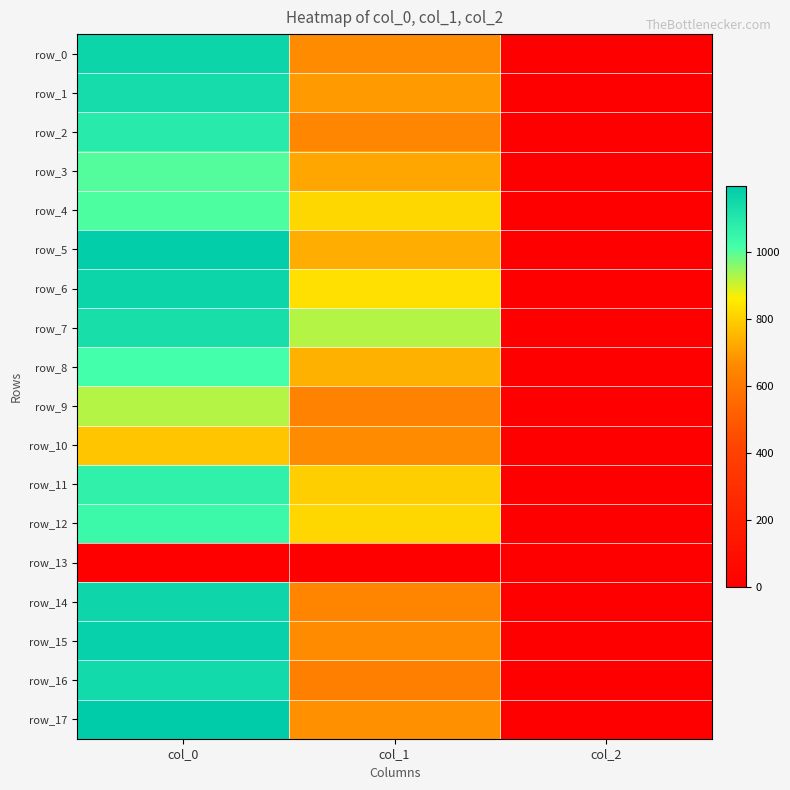

What is the difference between the row_9 values at col_0 and col_2?

921.3